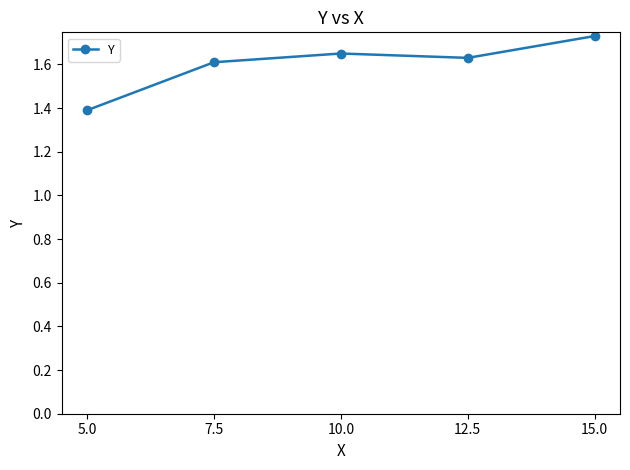

Between 5.0 and 10.0, which is larger?

10.0